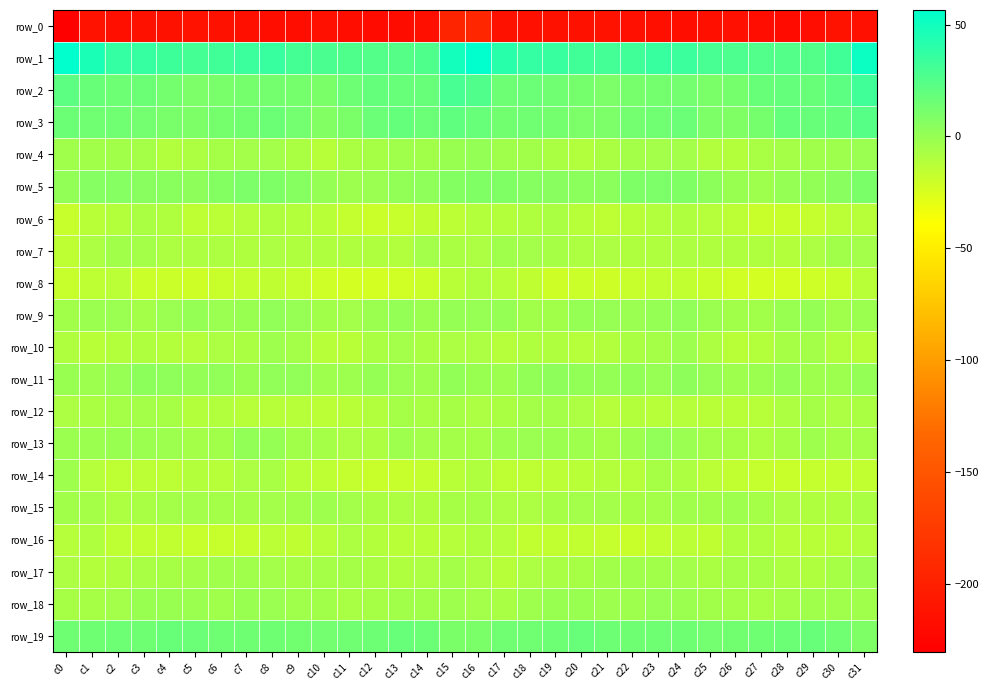

What is the approximate value of row_9 at c25?

-2.0